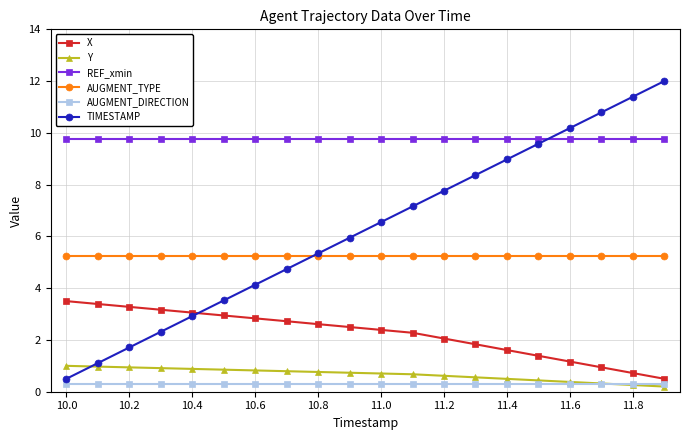

True or false: Y and AUGMENT_TYPE cross at least once.

False